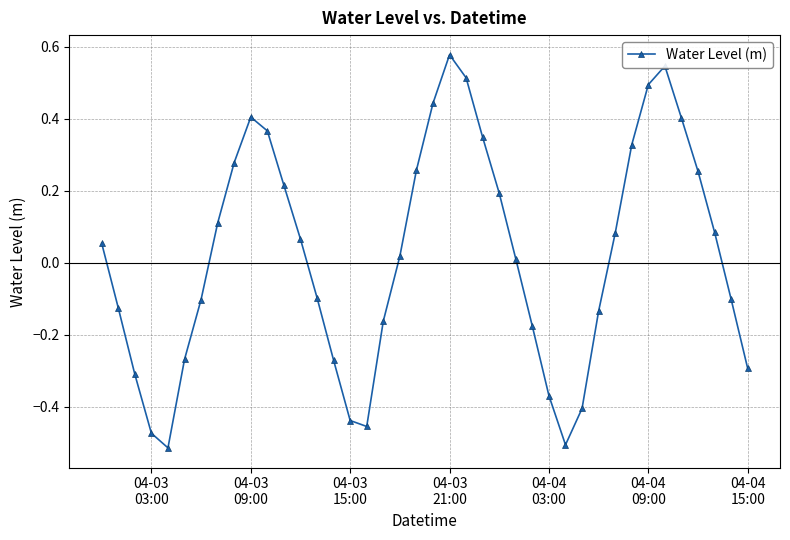

What is the sum of all values?

0.9